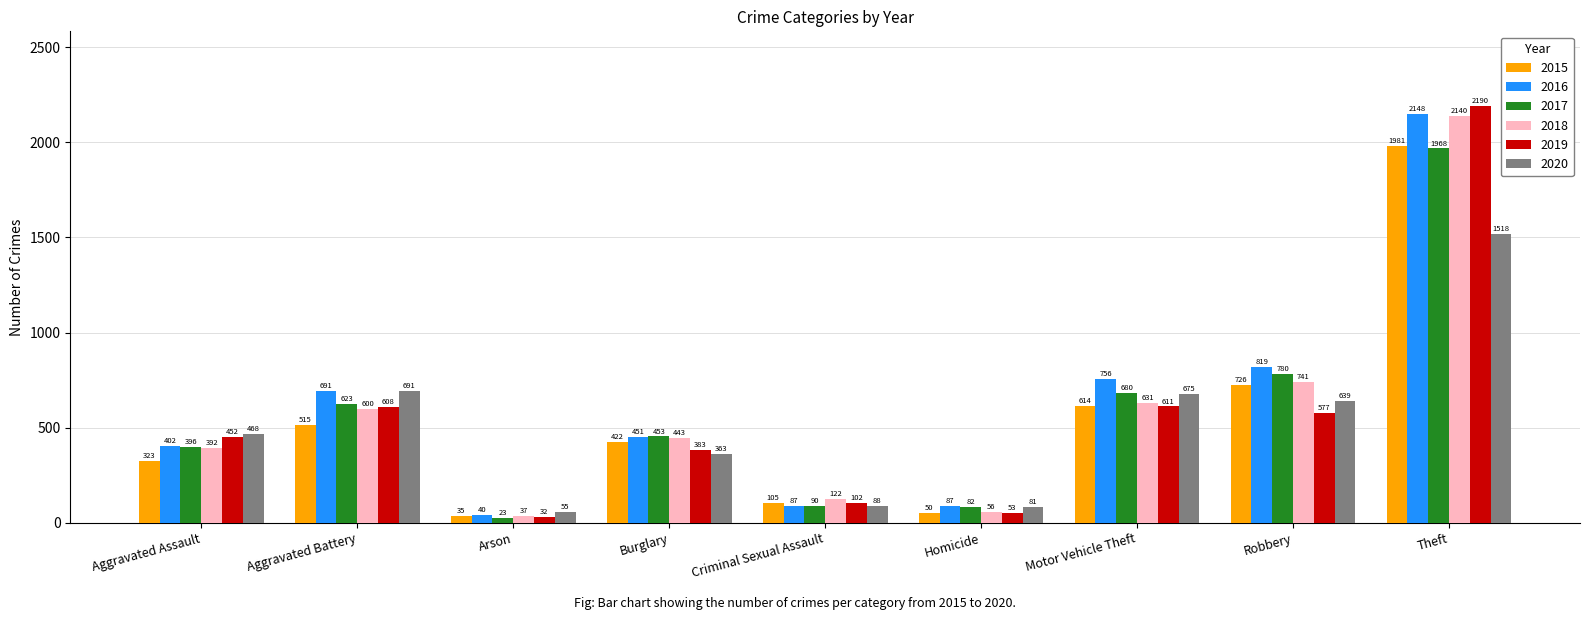

What is the difference between the second highest and minimum values in the 2015 series?

691